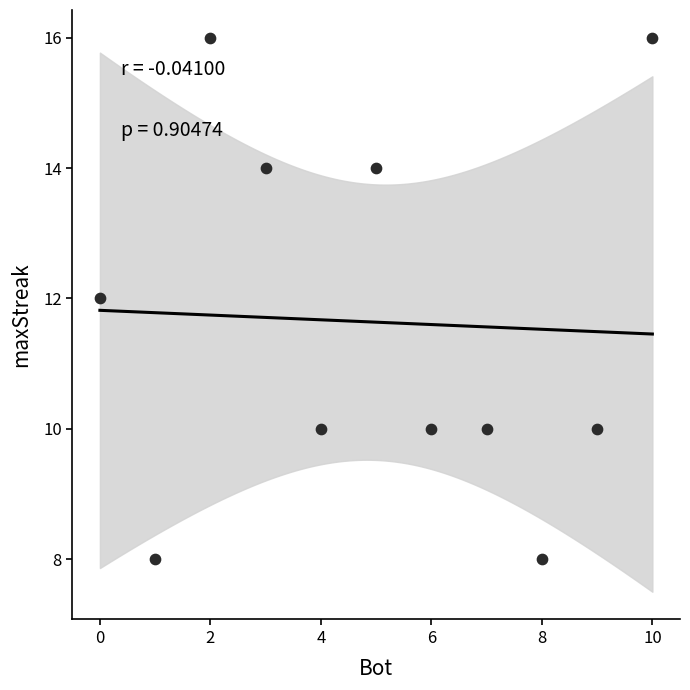

What is the average Y value?

12